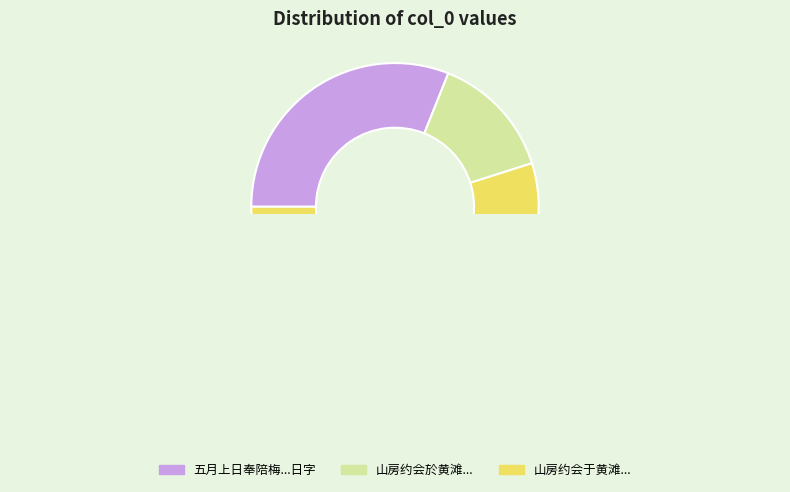

Does 山房约会于黄滩别后寄似 represent more than half of the total?

Yes